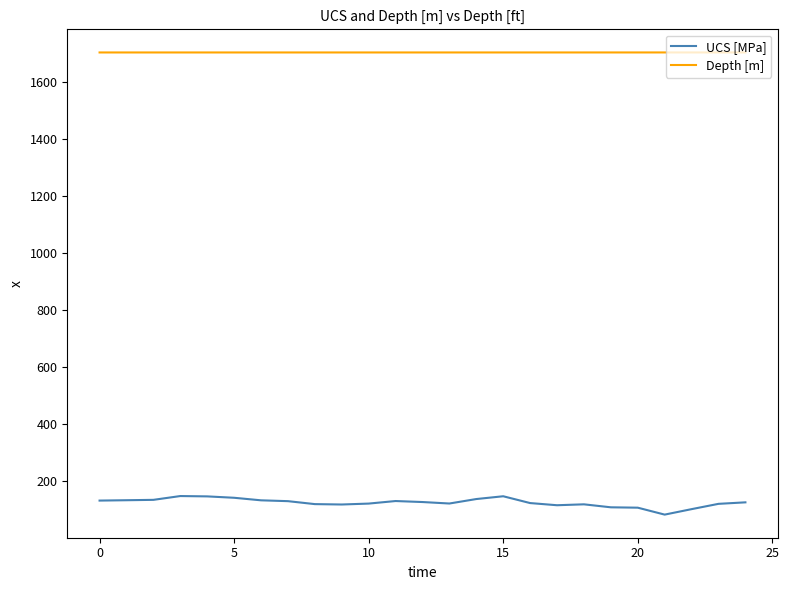

Rank the series by their average value, from highest to lowest.

Depth [m], UCS [MPa]